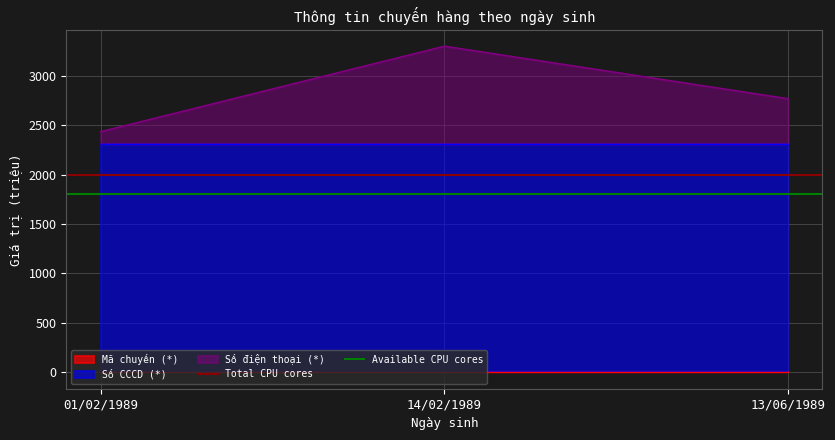

Is it true that Total CPU cores equals 886 at 14/02/1989?

False